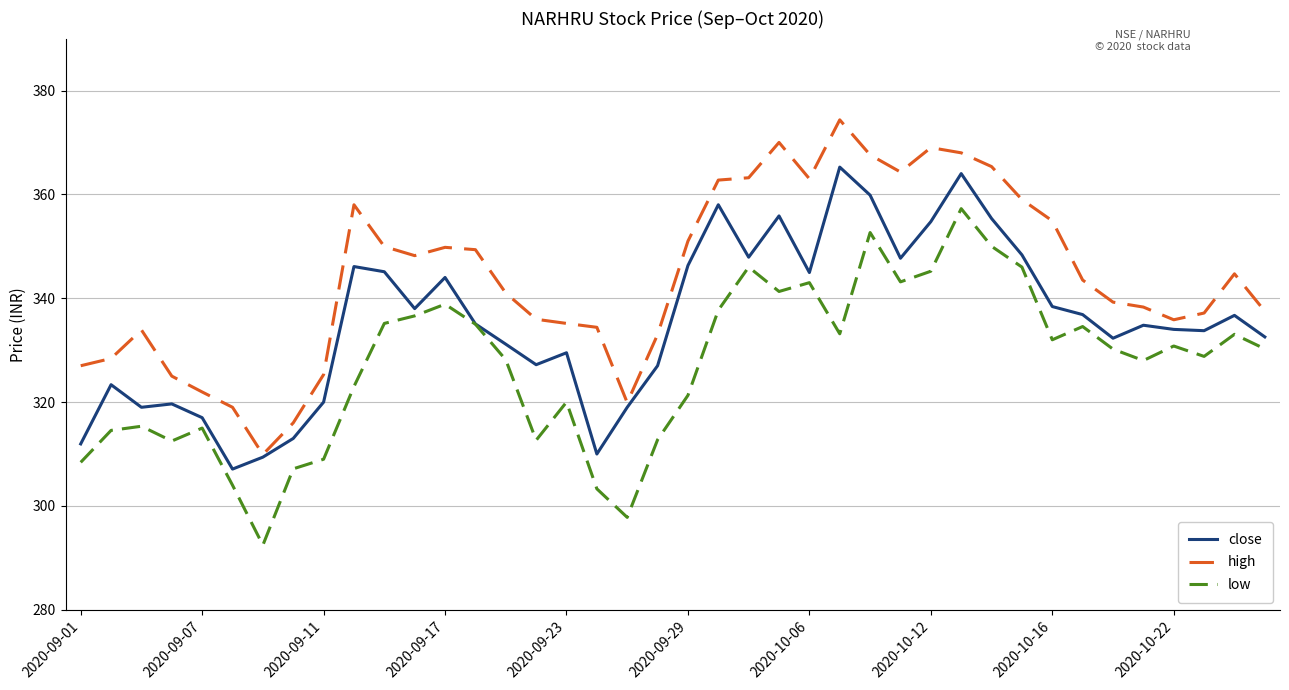

What is the maximum value shown in the chart?

374.4